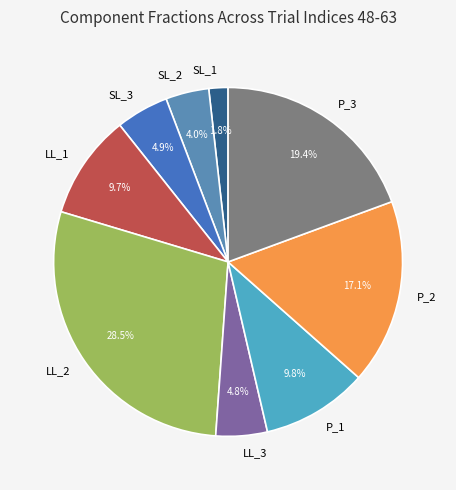

To the nearest percent, what is the average slice percentage?

11%